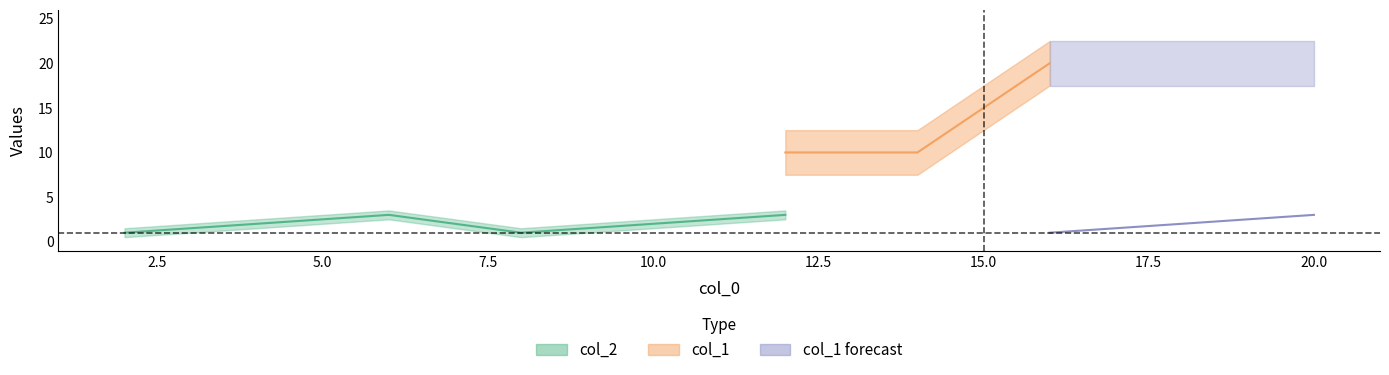

What is the value of the col_2 point at the 7th from the left?

4